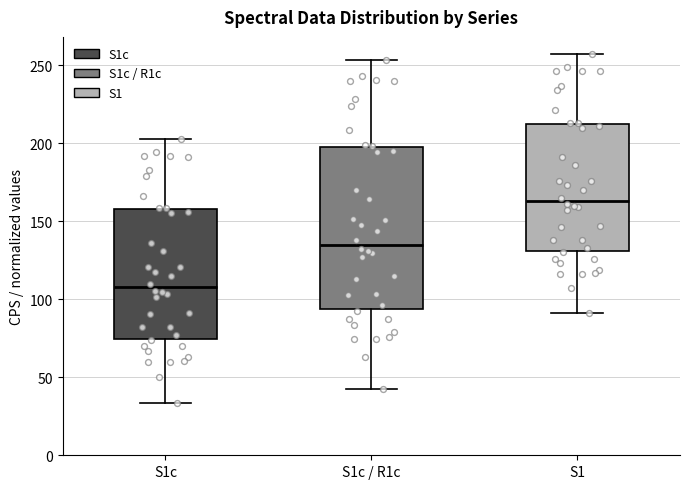

Reading left to right, read every box against the y-axis: the position of its median line, the range the box covers, and the ends of its whiskers. The values are not printed on the chart, so give them approximately, as read against the axis.

S1c: median 110, box 75 to 160, whiskers 35 to 205
S1c / R1c: median 135, box 95 to 200, whiskers 40 to 255
S1: median 165, box 130 to 215, whiskers 90 to 255